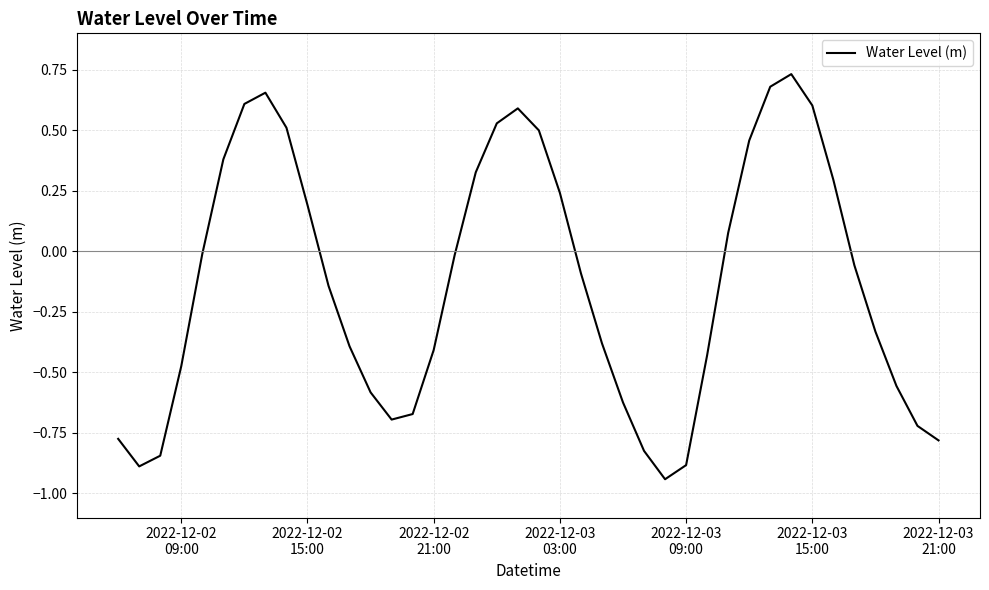

What is the difference between the maximum and minimum values?

1.7